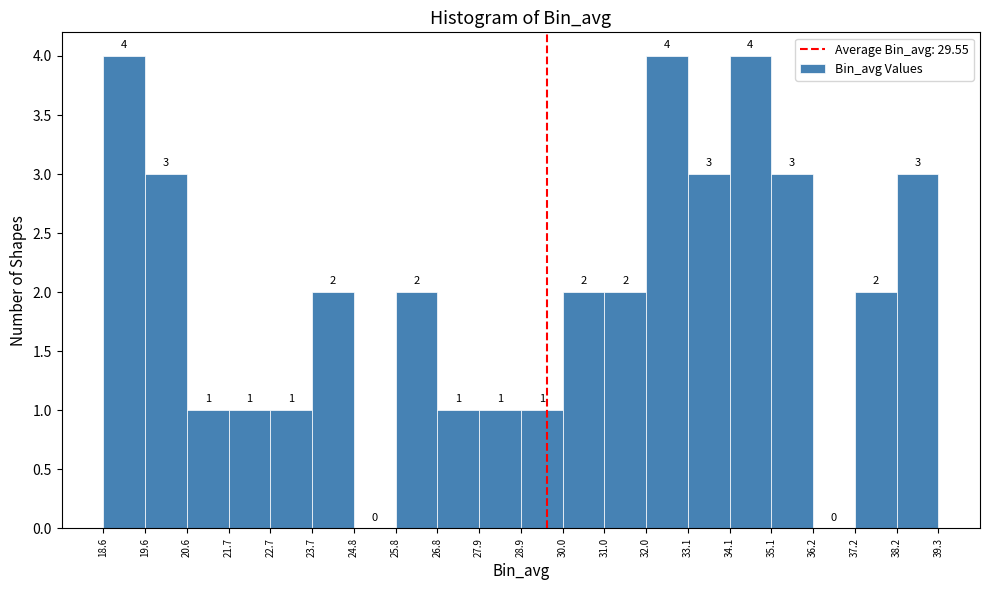

How tall is the bar that spans 22.7 to 23.7 on the x-axis?

1